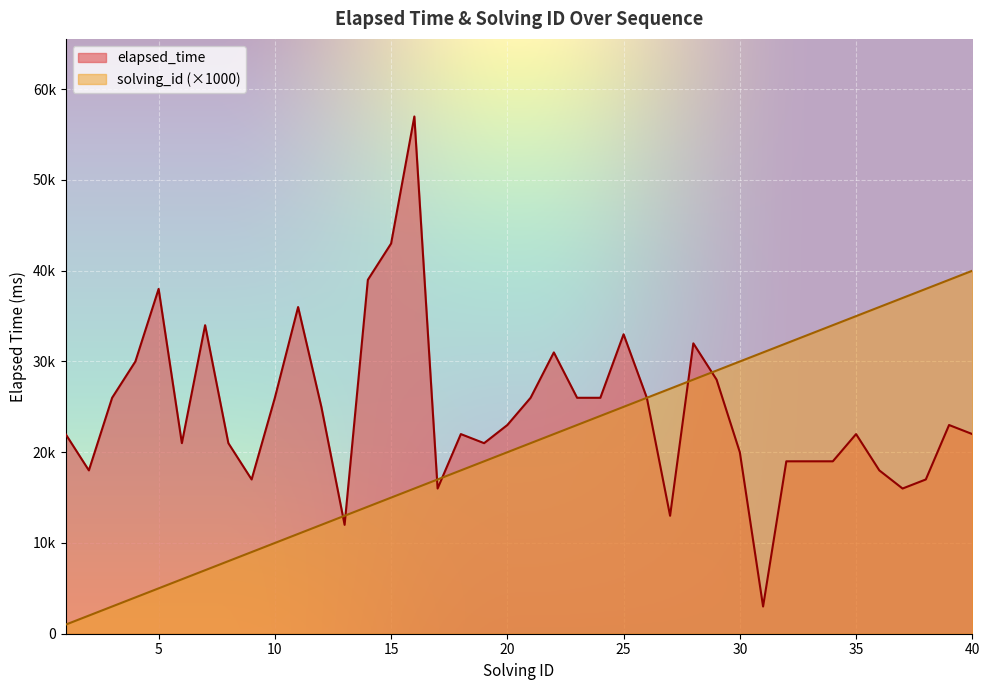

Which series has the largest total across all categories?

elapsed_time